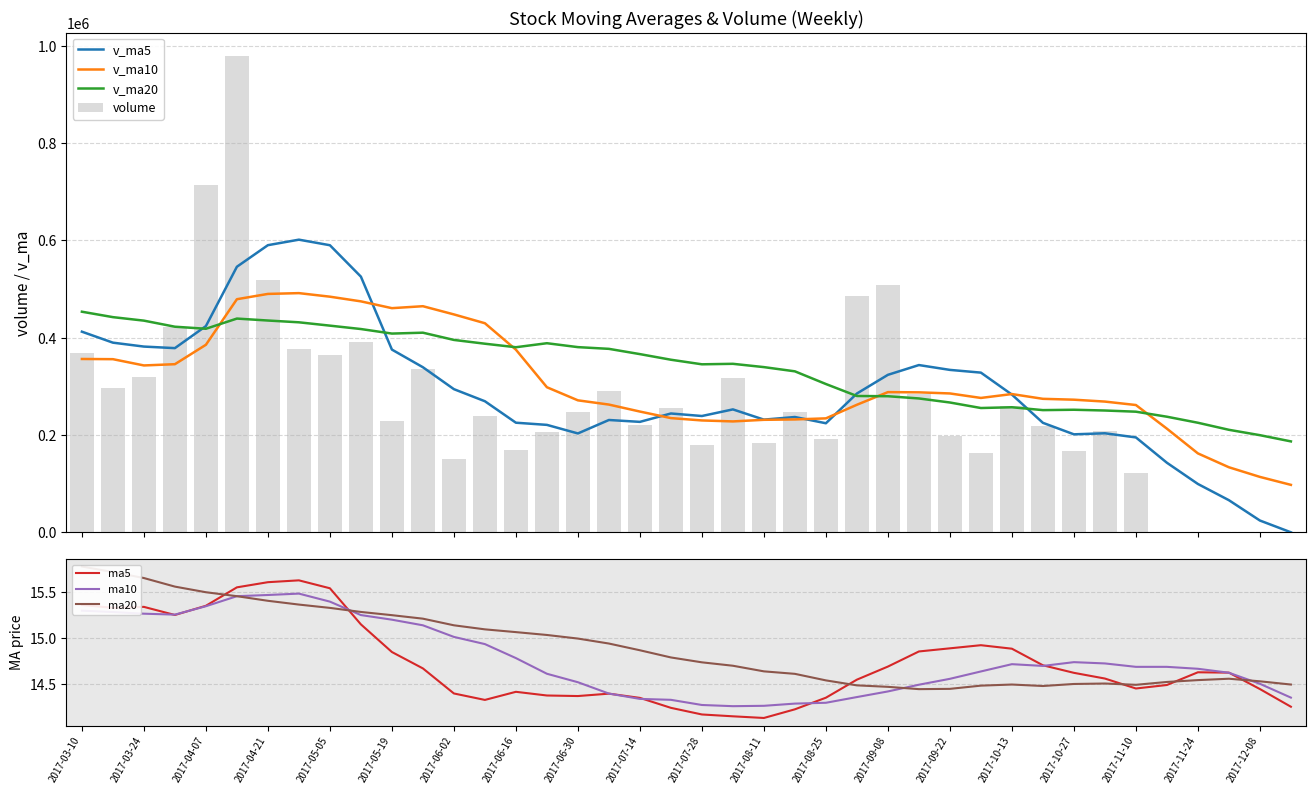

What is the sum of all volume values?

10831827.6